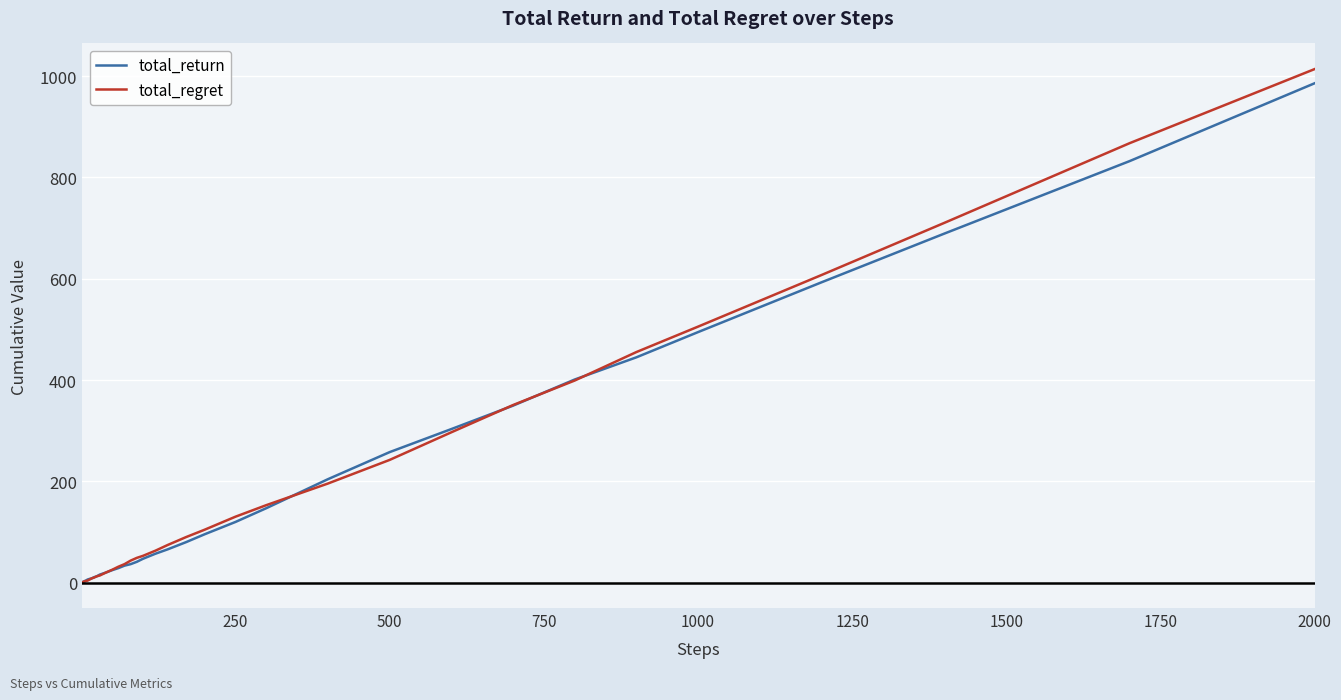

How many lines are shown in the chart?

2